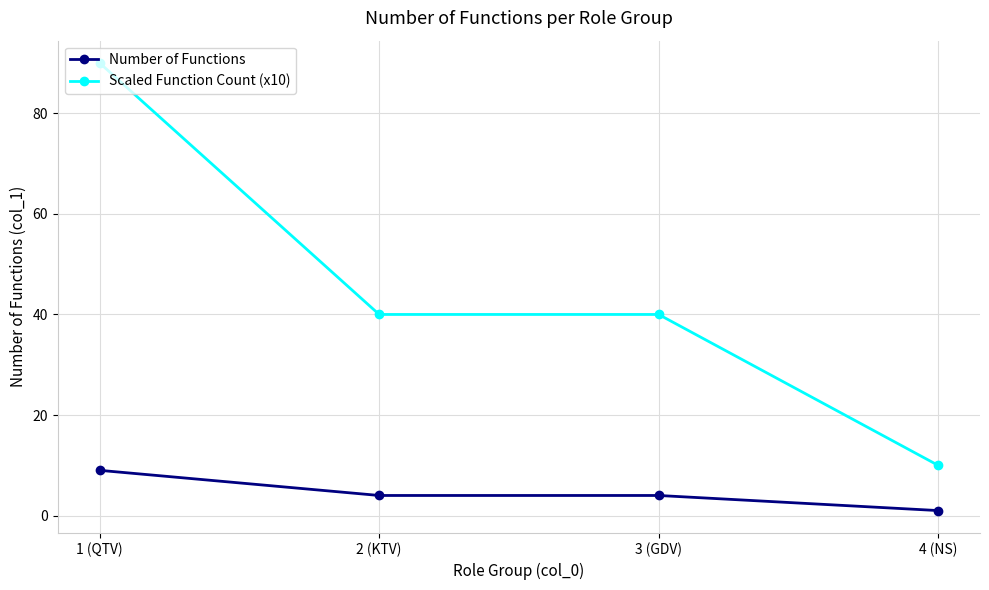

Reading right to left, transcribe all the data shown in this chart.

Number of Functions: 4 (NS)=1	3 (GDV)=4	2 (KTV)=4	1 (QTV)=9
Scaled Function Count (x10): 4 (NS)=10	3 (GDV)=40	2 (KTV)=40	1 (QTV)=90